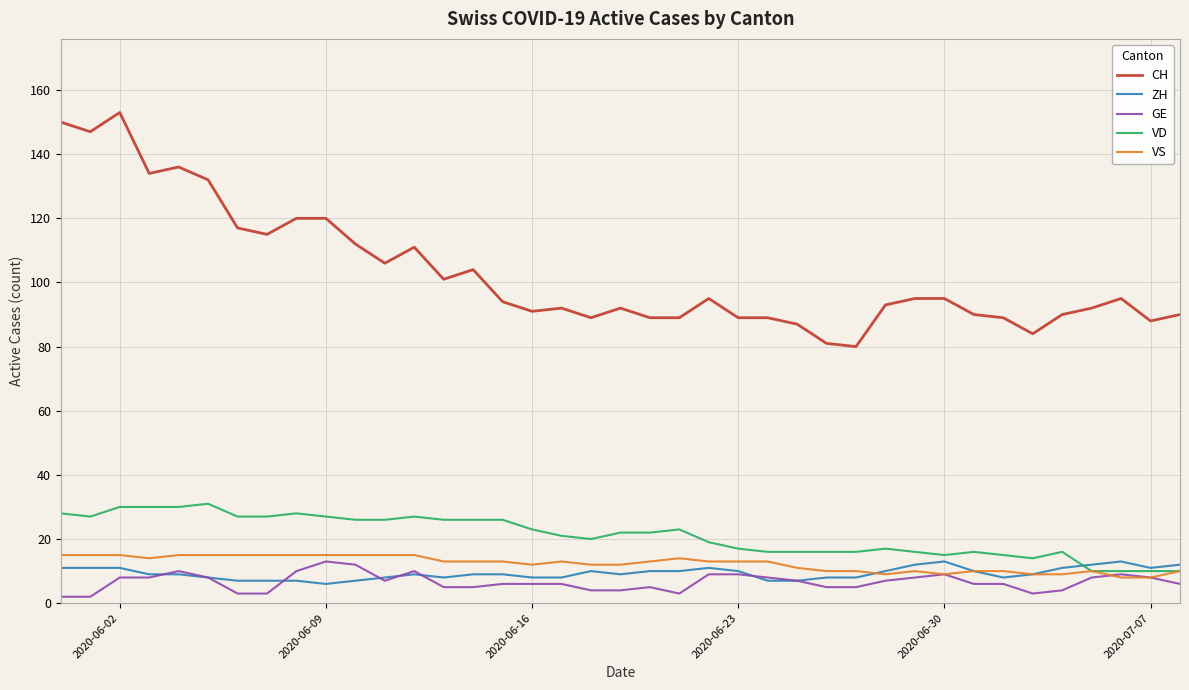

Count the ZH values in the range 8 to 11.

27